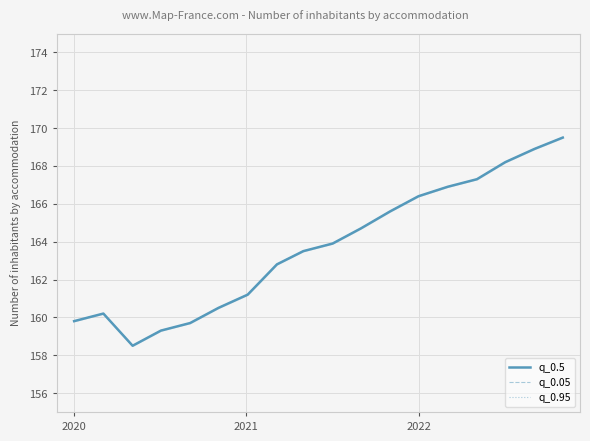

Is the value of q_0.5 at 2020 greater than the value of q_0.95 at 2022?

Yes